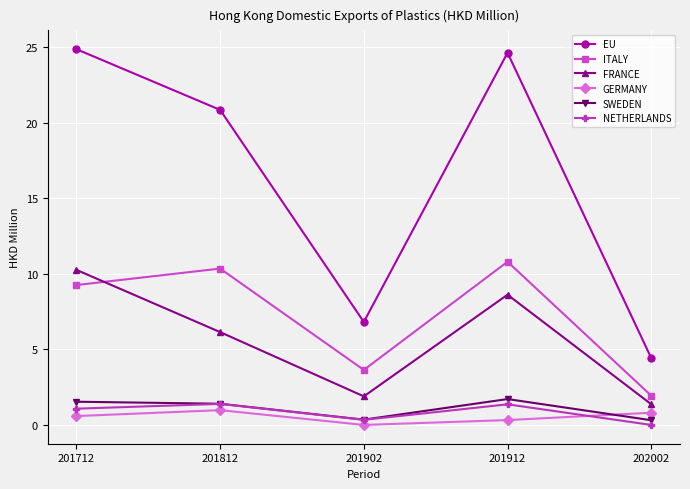

What are all the series names shown in the legend?

EU, ITALY, FRANCE, GERMANY, SWEDEN, NETHERLANDS